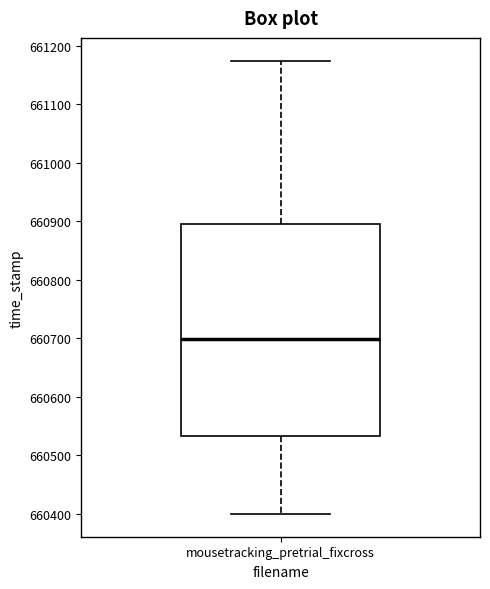

Where is the lower edge of the box for mousetracking_pretrial_fixcross on the y-axis? The values are not printed on the chart, so give them approximately, as read against the axis.

660530